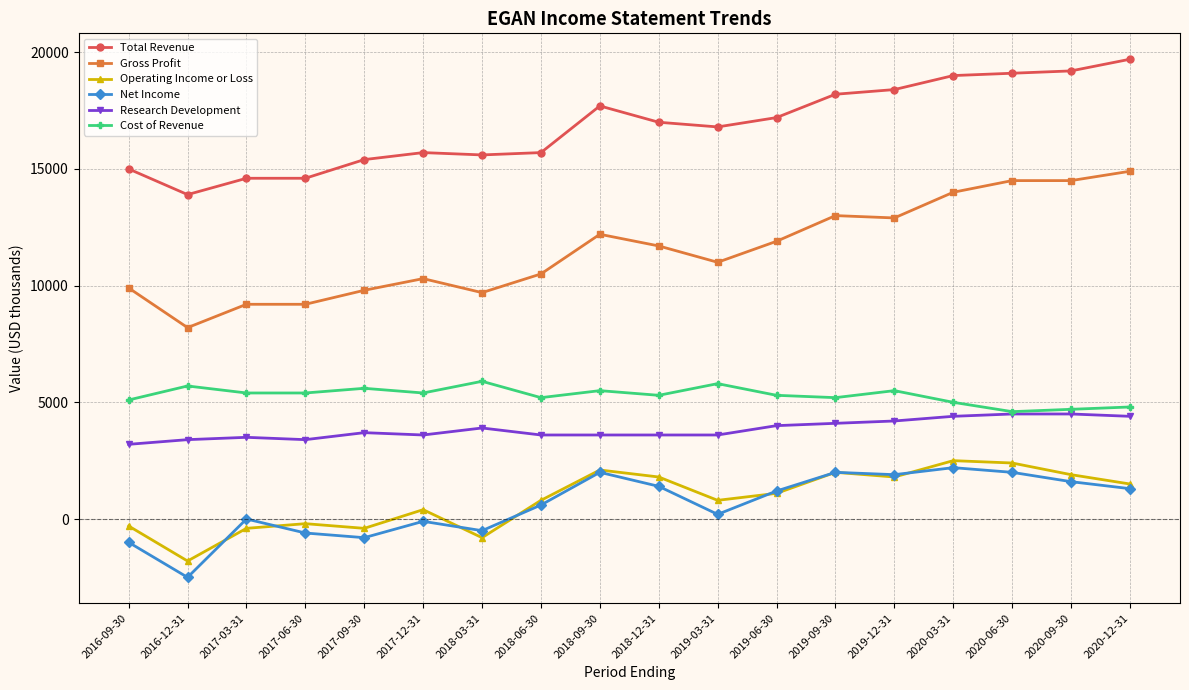

Is the value of Research Development at 2018-12-31 greater than the value of Total Revenue at 2017-12-31?

No